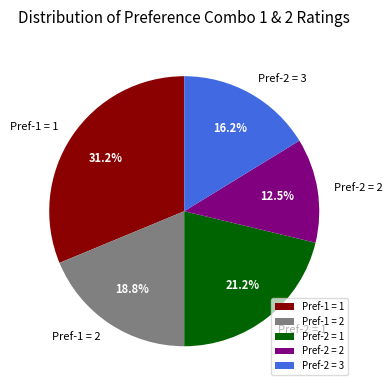

Which slice is the largest?

Pref-1 = 1